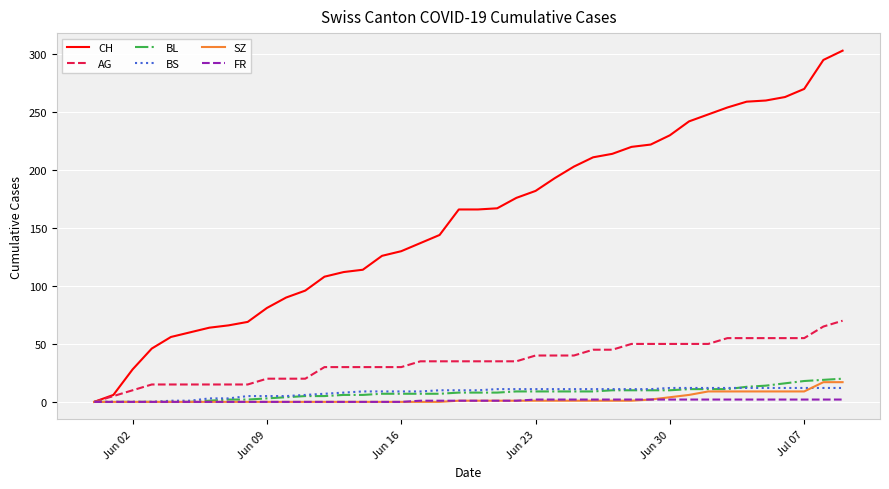

Which series has the largest total across all categories?

CH